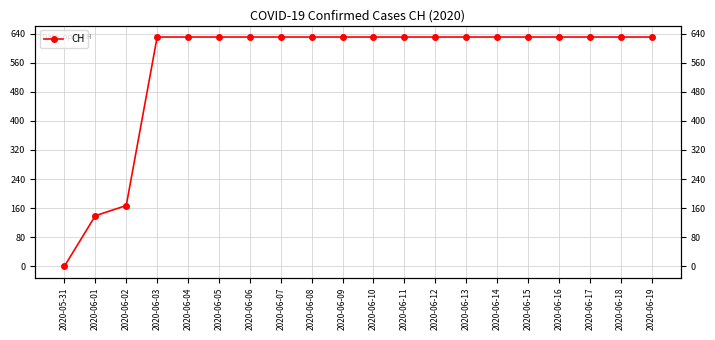

Where is the data nearest to the value 315?

2020-06-02